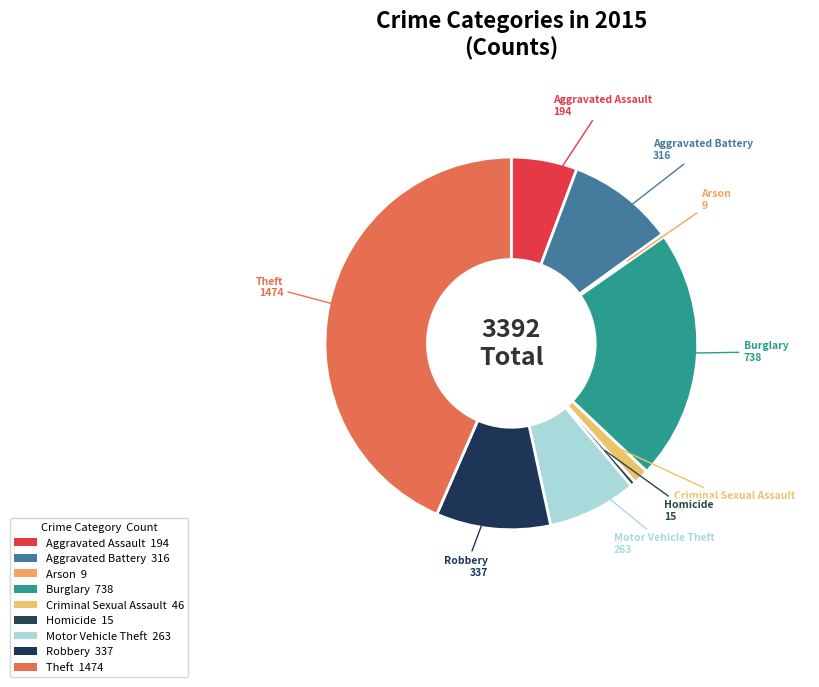

Is there a majority slice in this chart?

No